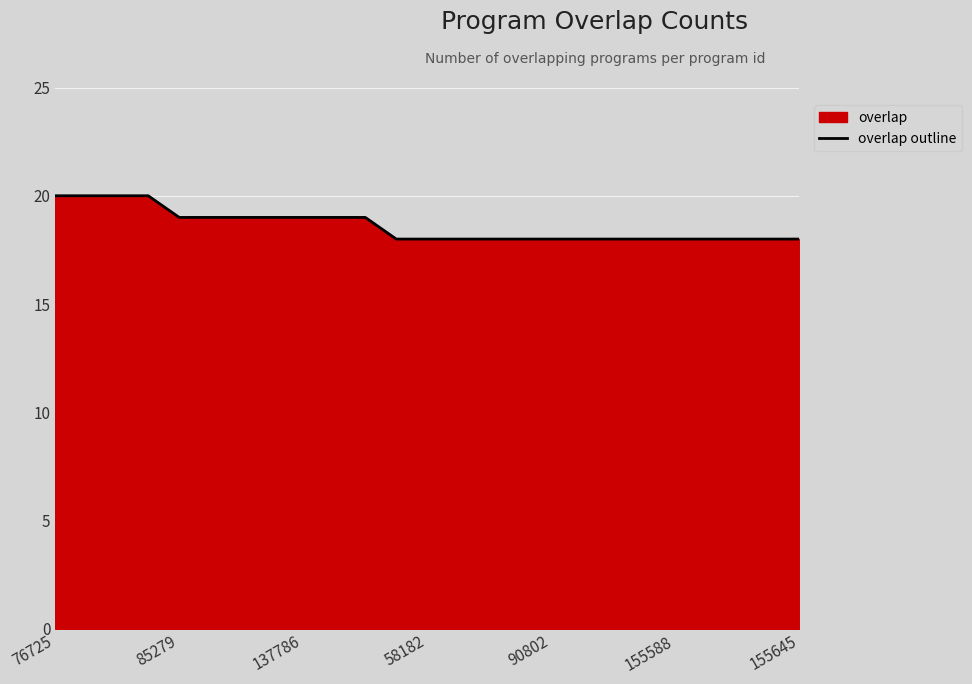

What is the smallest value displayed?

18